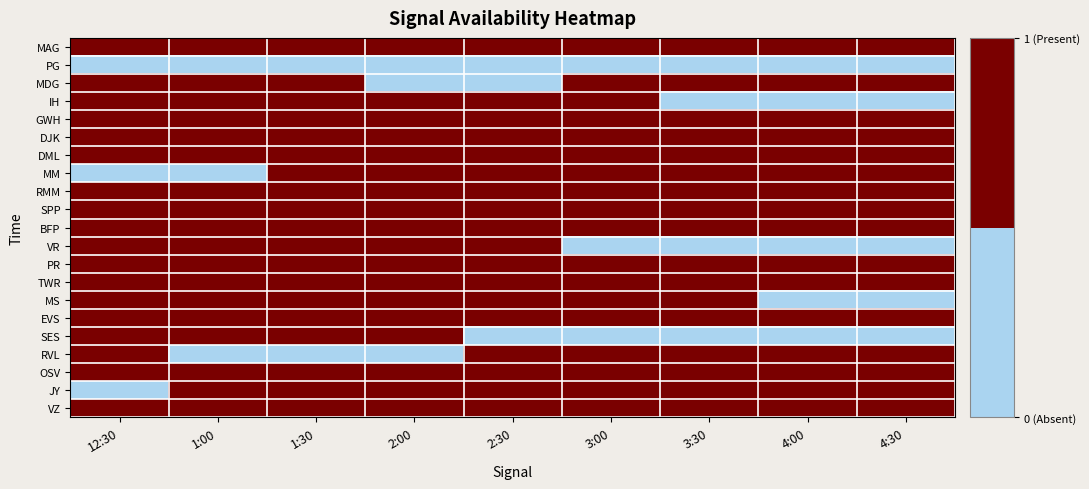

At how many categories does at least one series exceed 0?

9